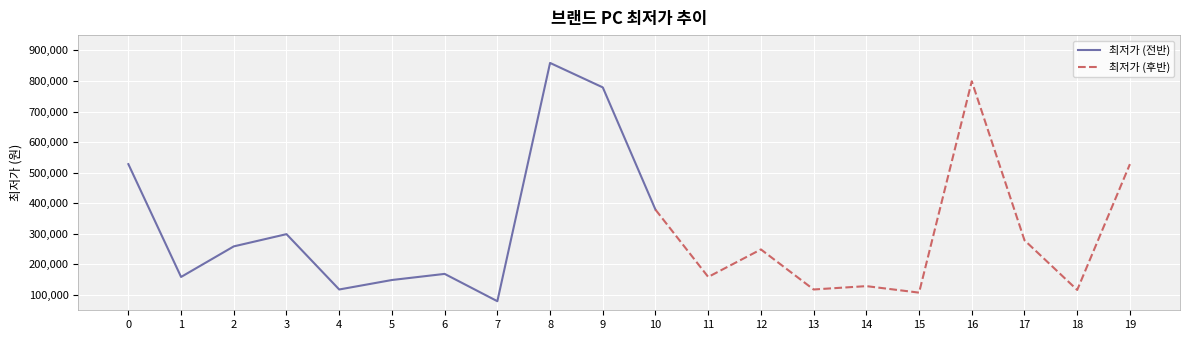

What is the minimum value shown in the chart?

79640